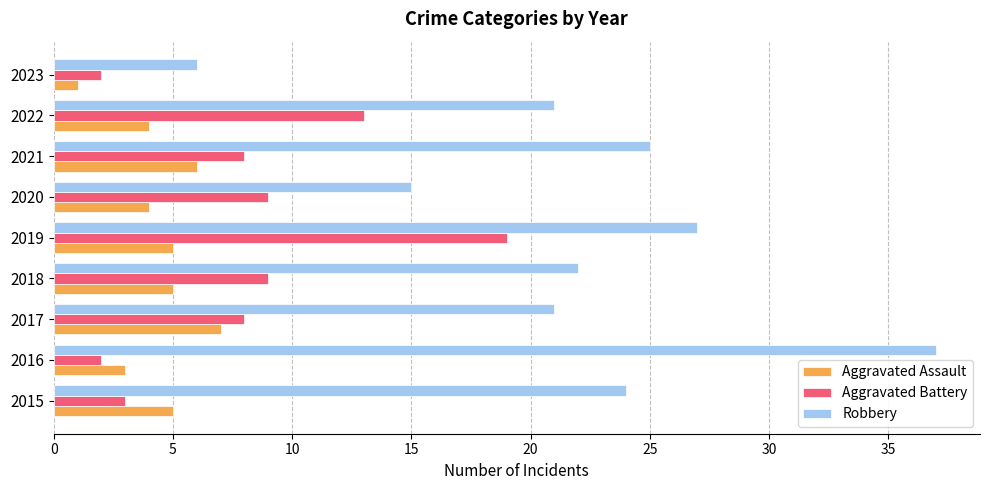

Which label corresponds to the largest value in the chart?

2016